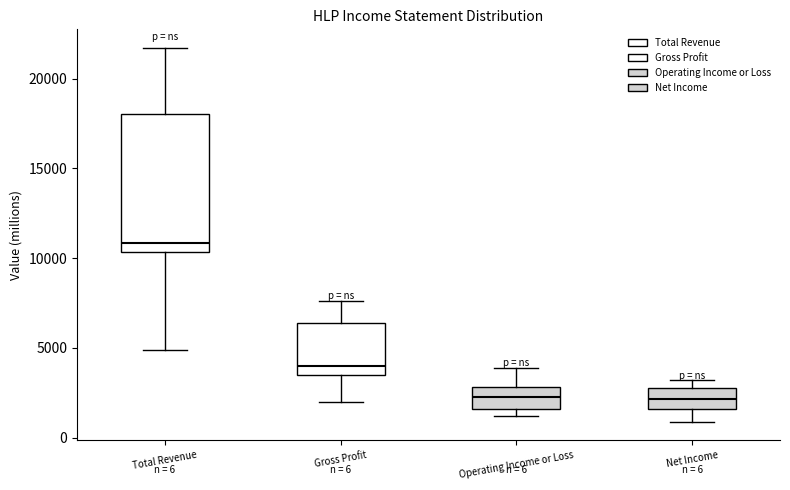

Comparing the boxes themselves (not the whiskers), which one is the tallest?

Total Revenue